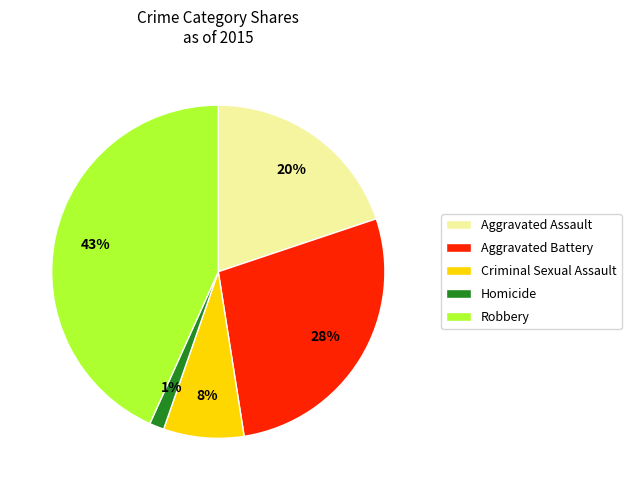

Rank the categories by value from lowest to highest.

Homicide, Criminal Sexual Assault, Aggravated Assault, Aggravated Battery, Robbery